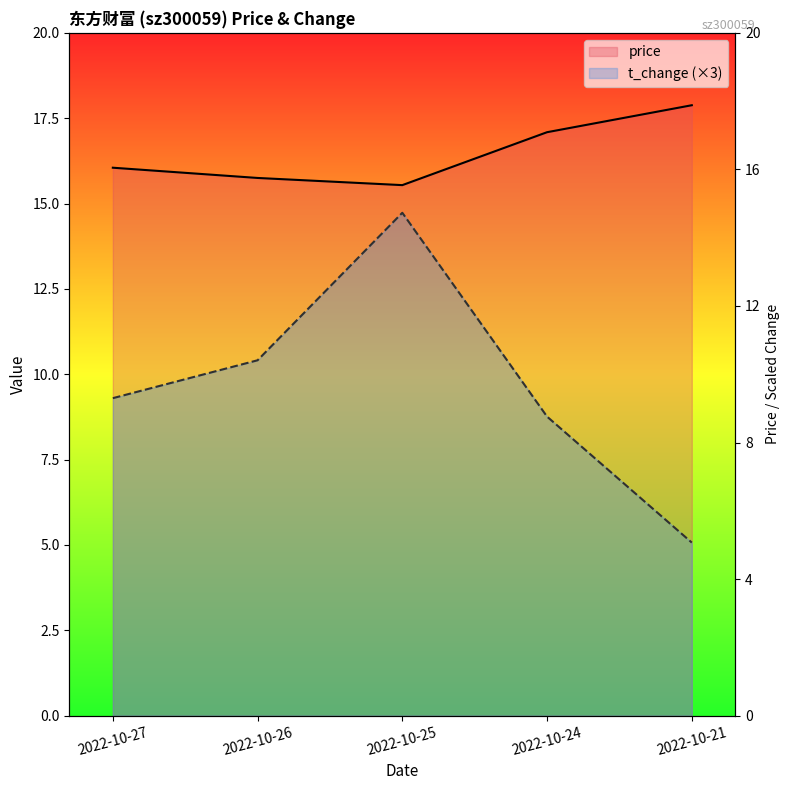

How many values in the price series are below 16?

2